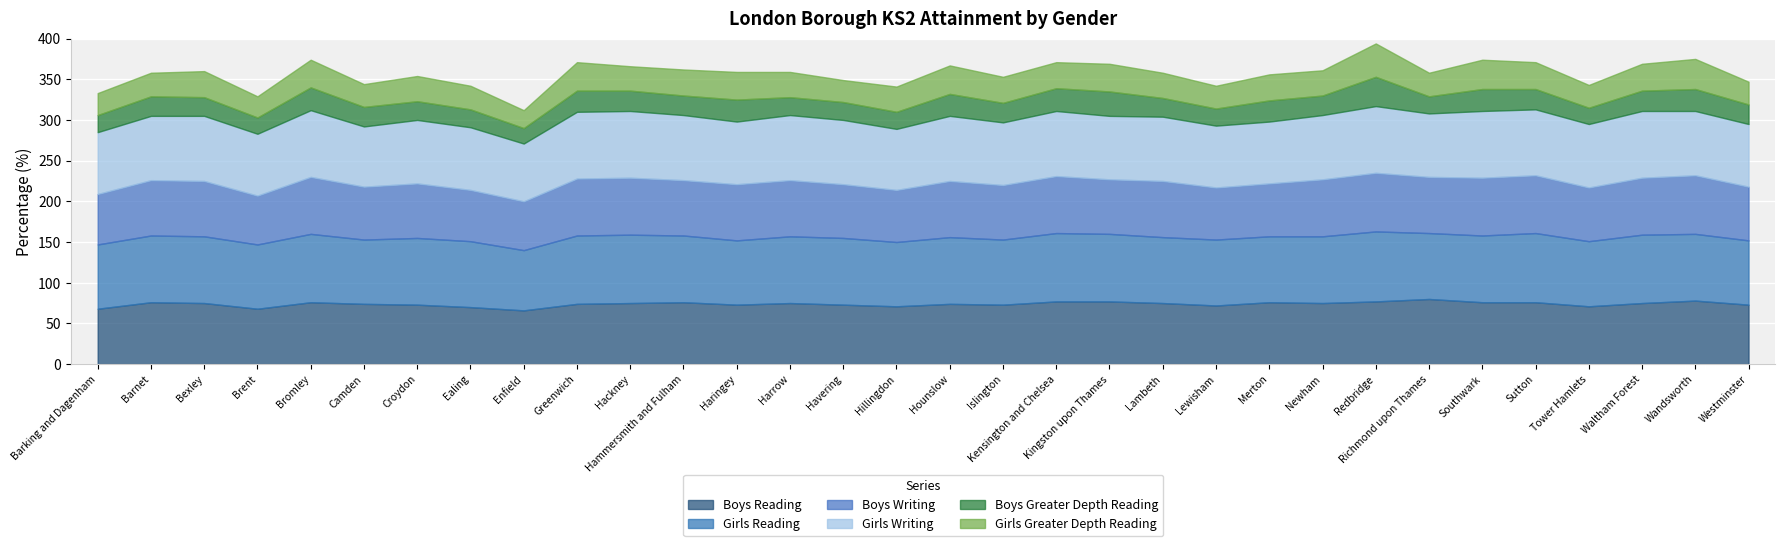

How many lines are shown in the chart?

6